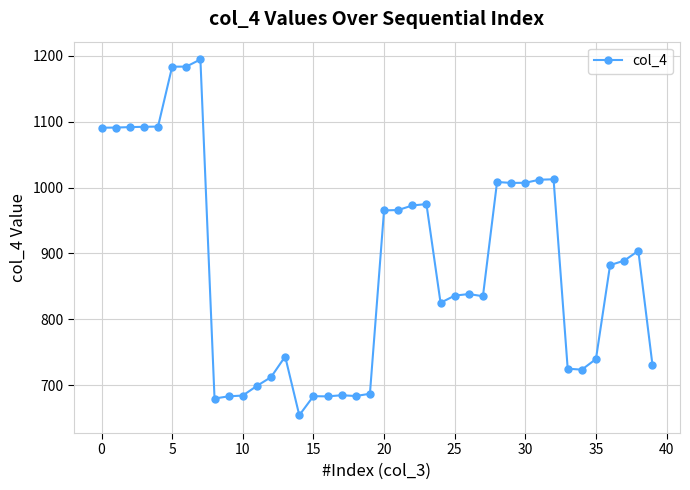

What is the average value?

878.9